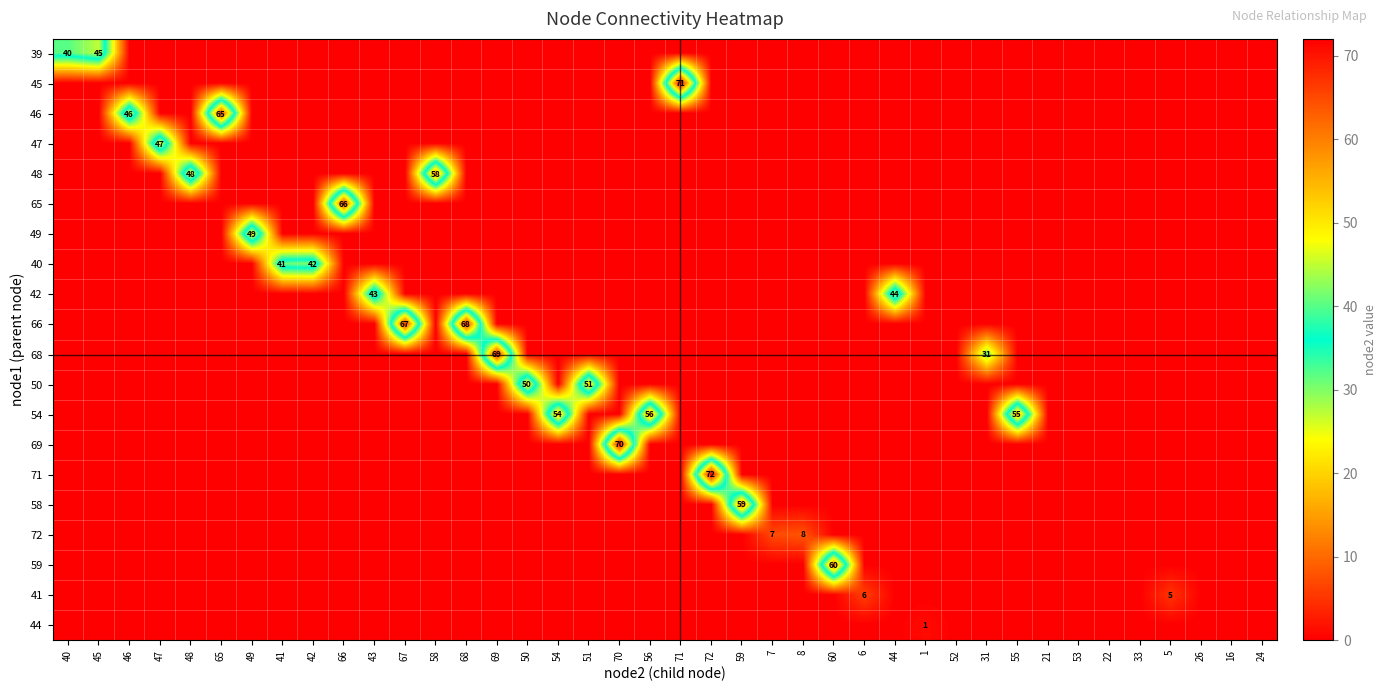

At which category is the sum across all series the highest?

72